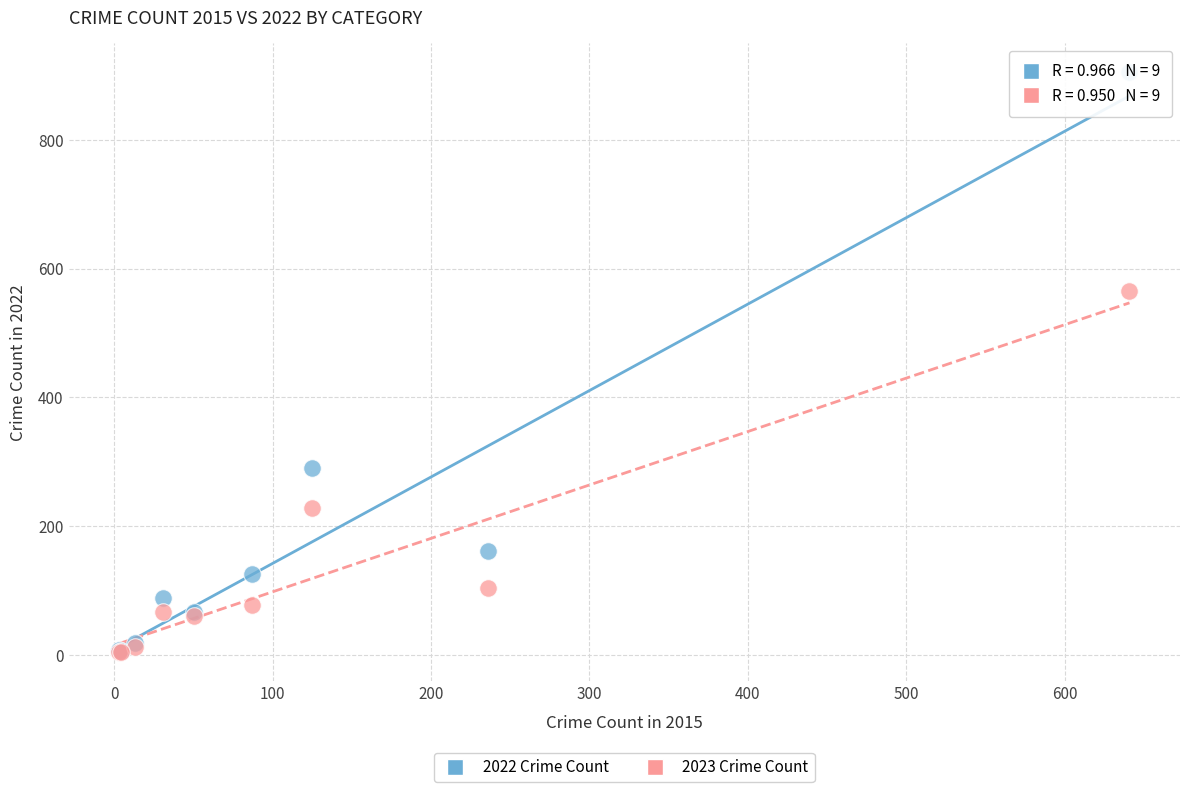

Across all series, what Y value is closest to 454?

565